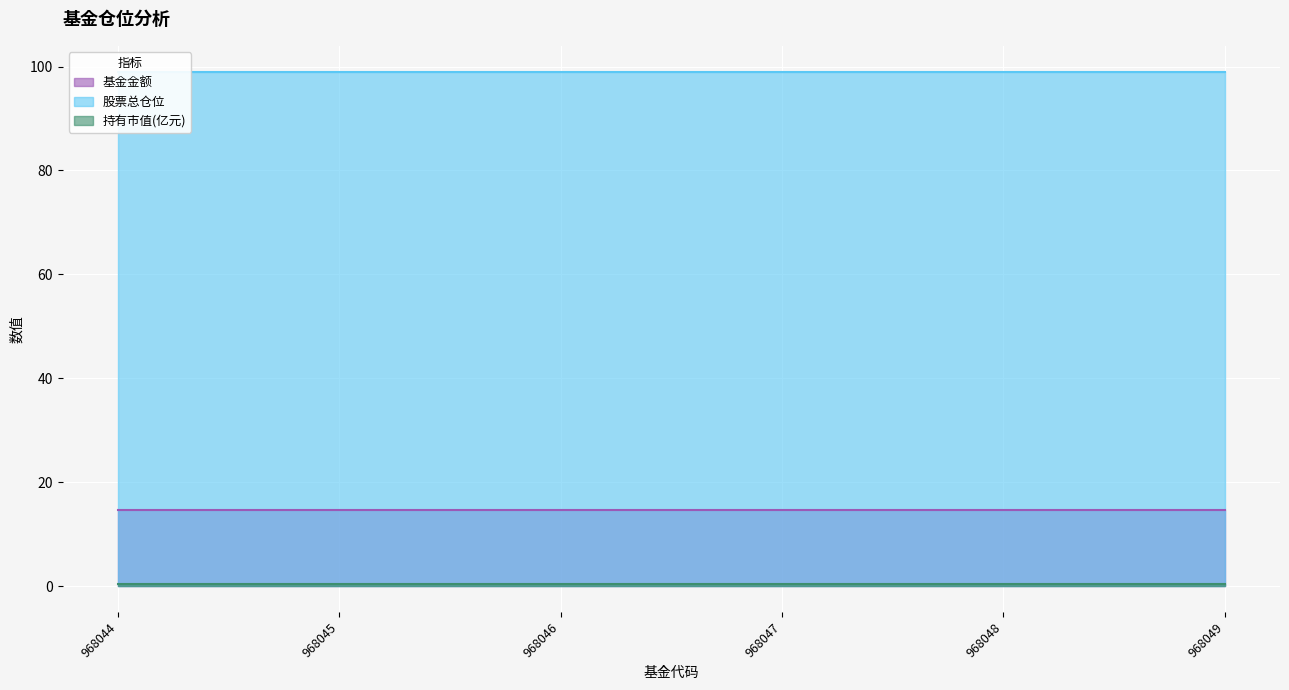

How many series are shown in this chart?

3